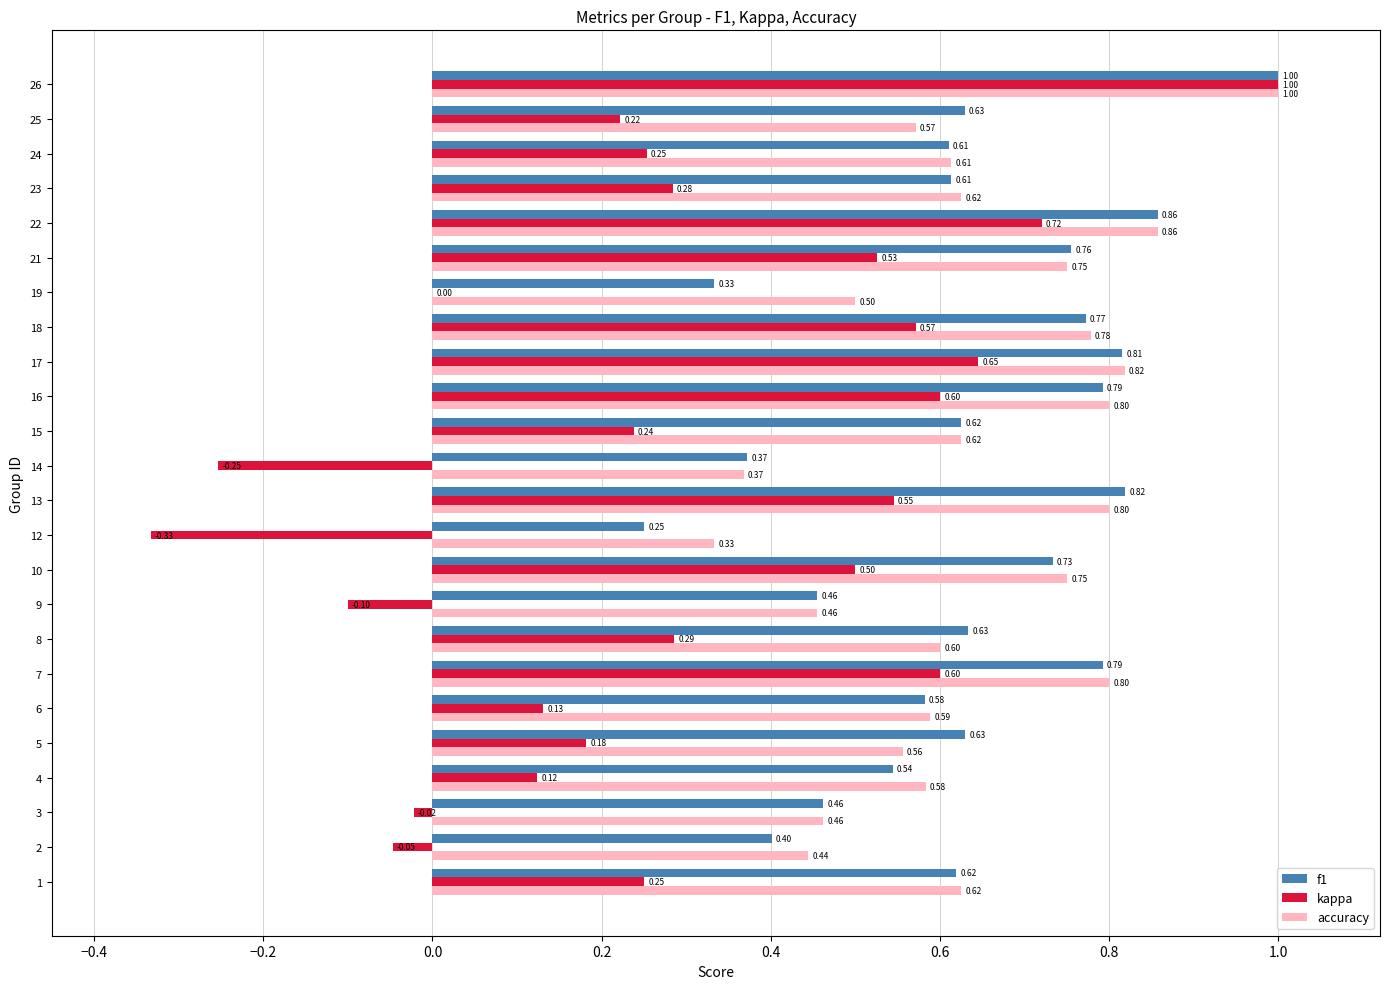

What is the sum of the f1 values at 26 and 24?

1.6